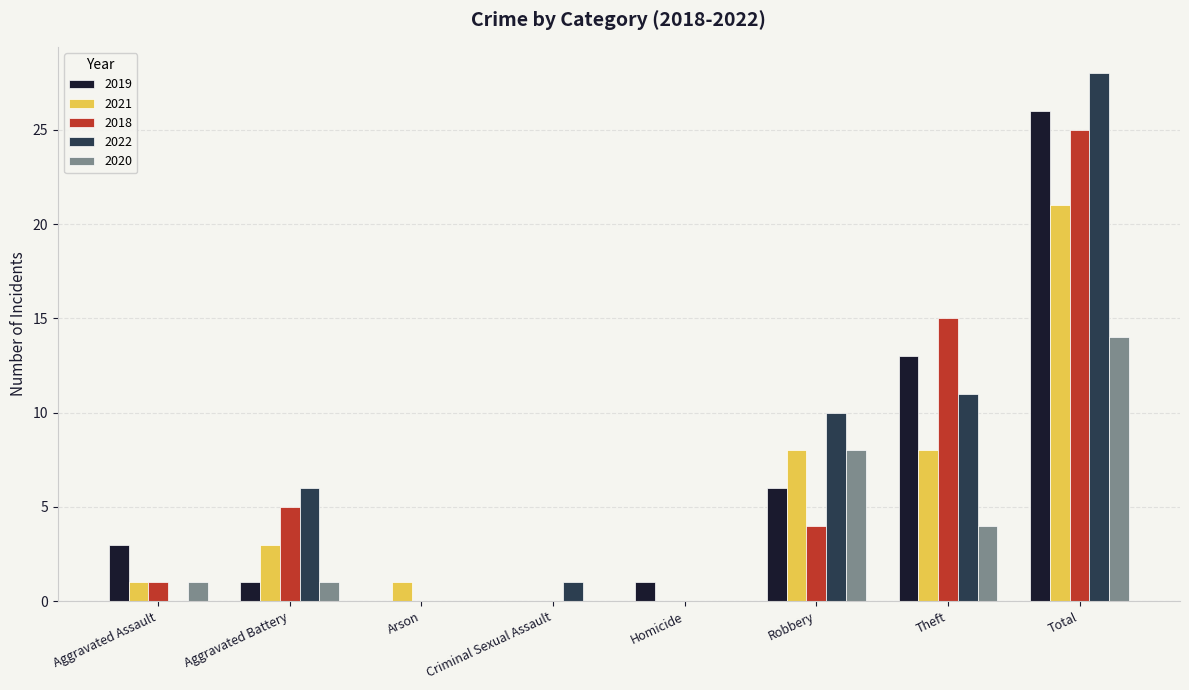

Where is 2018 nearest to the value 12?

Theft